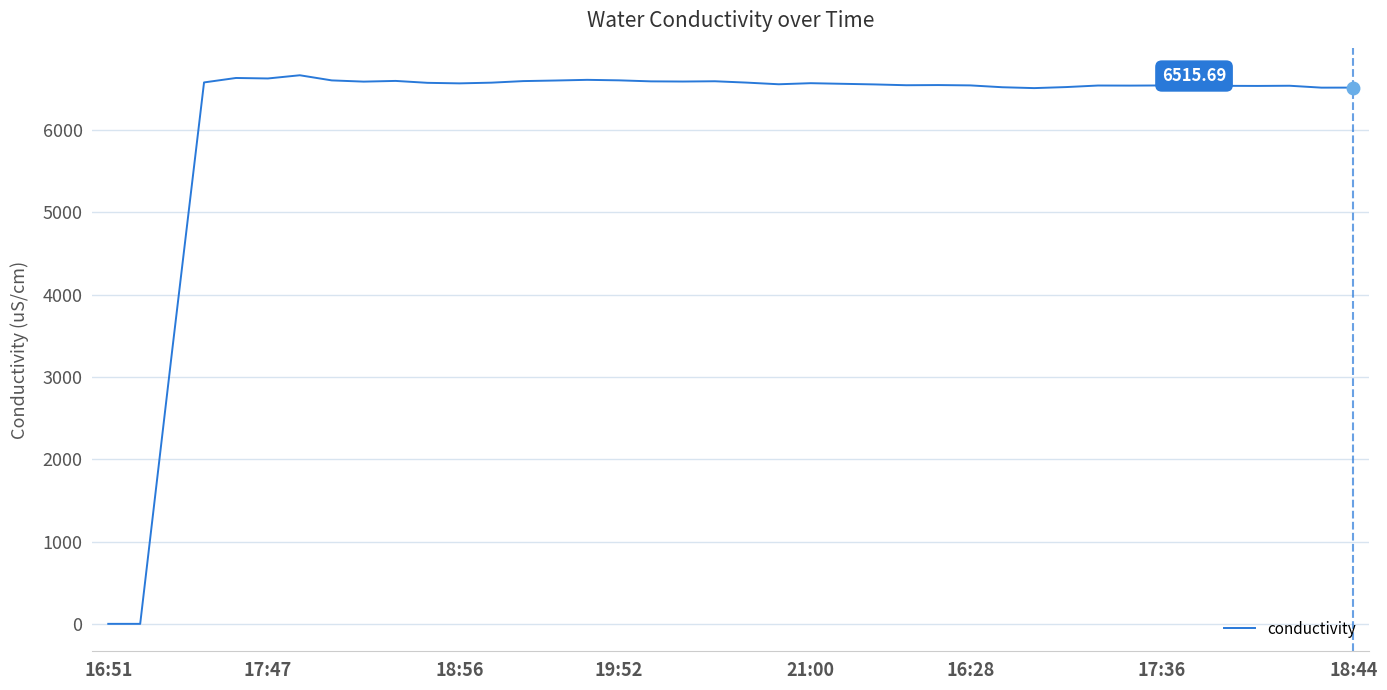

Reading left to right, transcribe all the data shown in this chart.

0.0	0.0	3315.1	6578.7	6632.8	6626.8	6665.7	6603.4	6588.4	6597.0	6573.8	6567.2	6575.8	6594.9	6601.8	6610.1	6604.0	6591.6	6589.5	6592.8	6576.4	6556.3	6569.4	6561.9	6554.5	6544.6	6546.6	6542.5	6520.3	6509.6	6522.2	6541.1	6540.0	6541.7	6542.8	6537.3	6536.1	6538.4	6515.2	6515.7